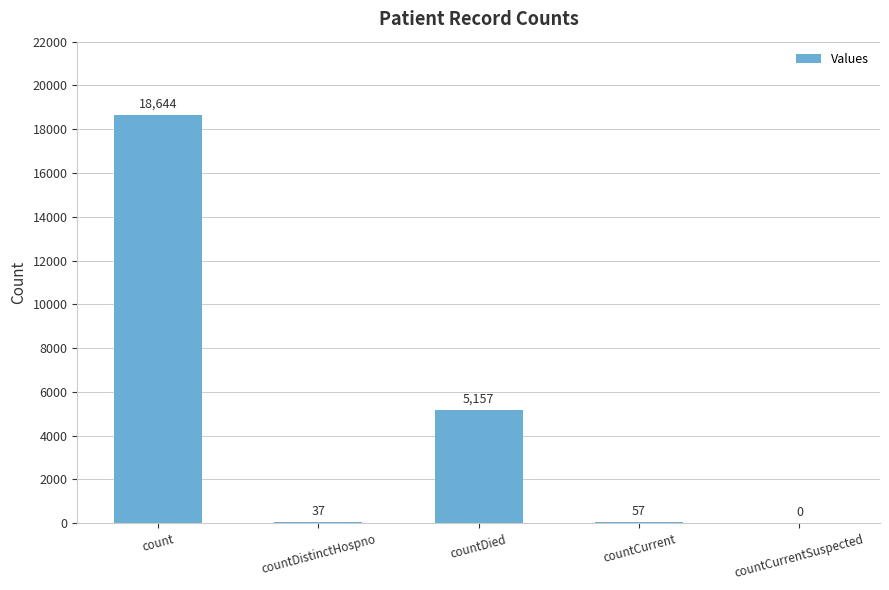

Which category has the highest value across all series?

count